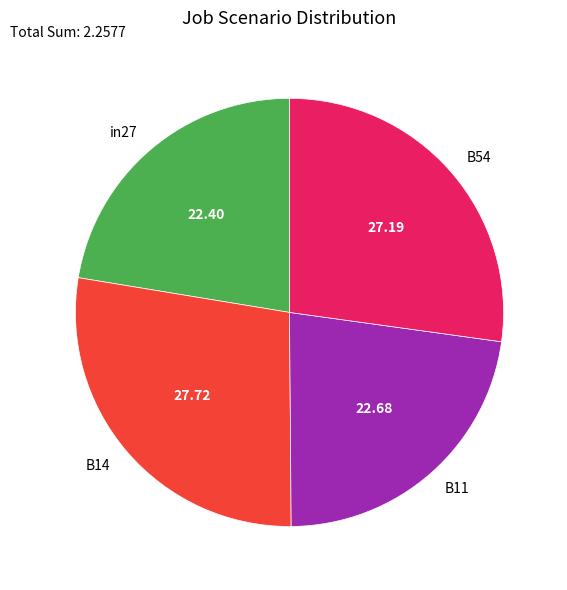

Is B14 the majority of the pie?

No